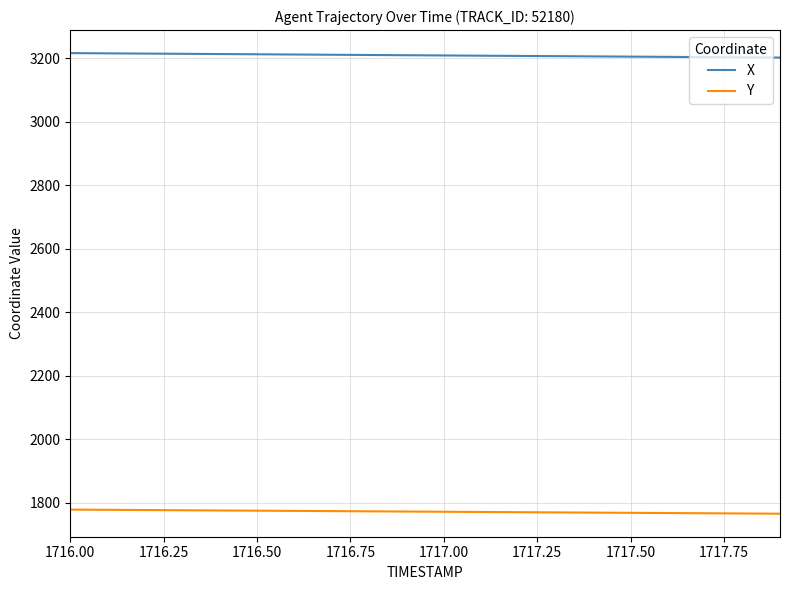

Count the number of data series in this chart.

2